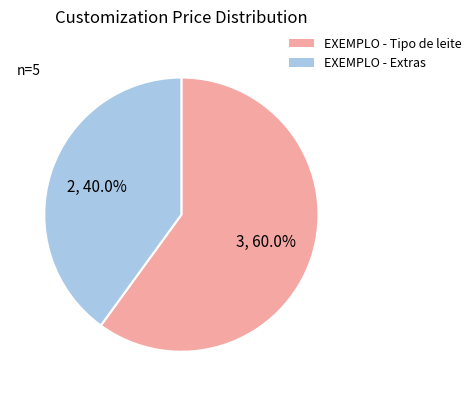

What percentage is NOT represented by EXEMPLO - Extras?

60.0%